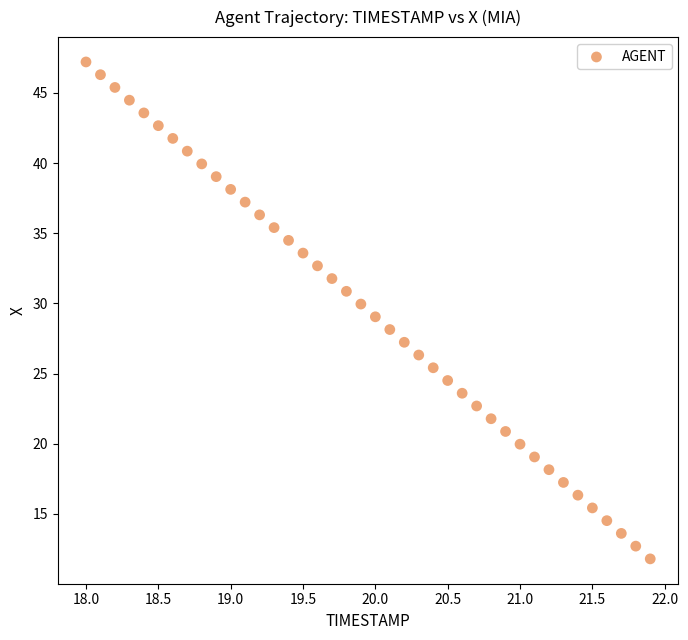

What is the range of X values (max minus min)?

3.9